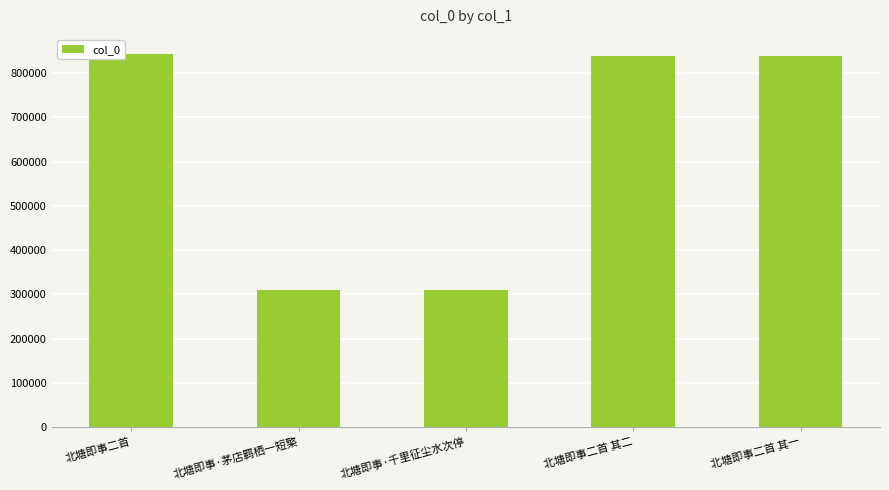

Between 北塘即事二首 and 北塘即事·茅店羁栖一短檠, which is larger?

北塘即事二首